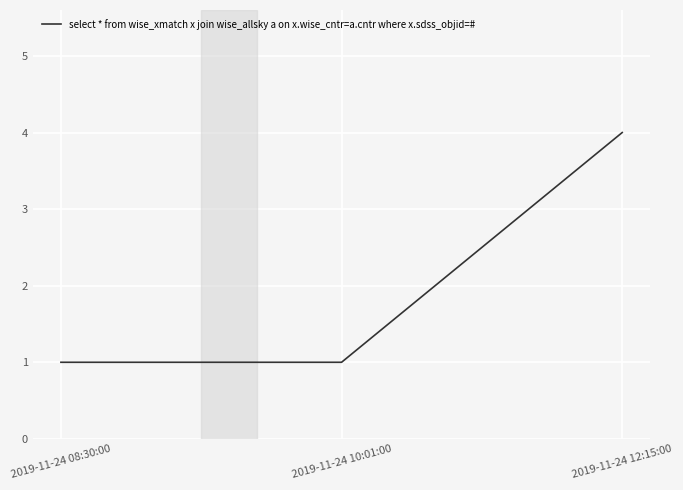

The value at 2019-11-24 08:30:00 is 1. True or false?

True